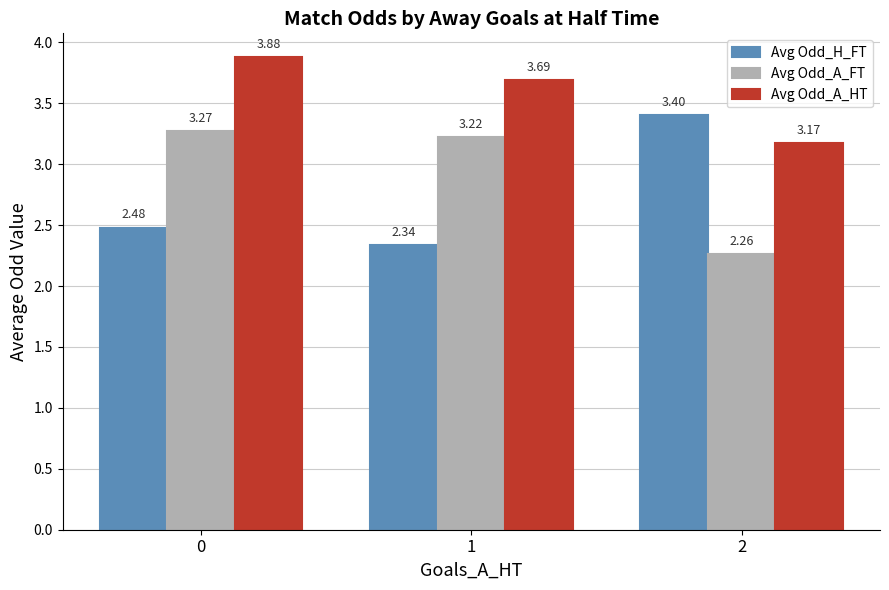

At how many categories does at least one series exceed 2?

3